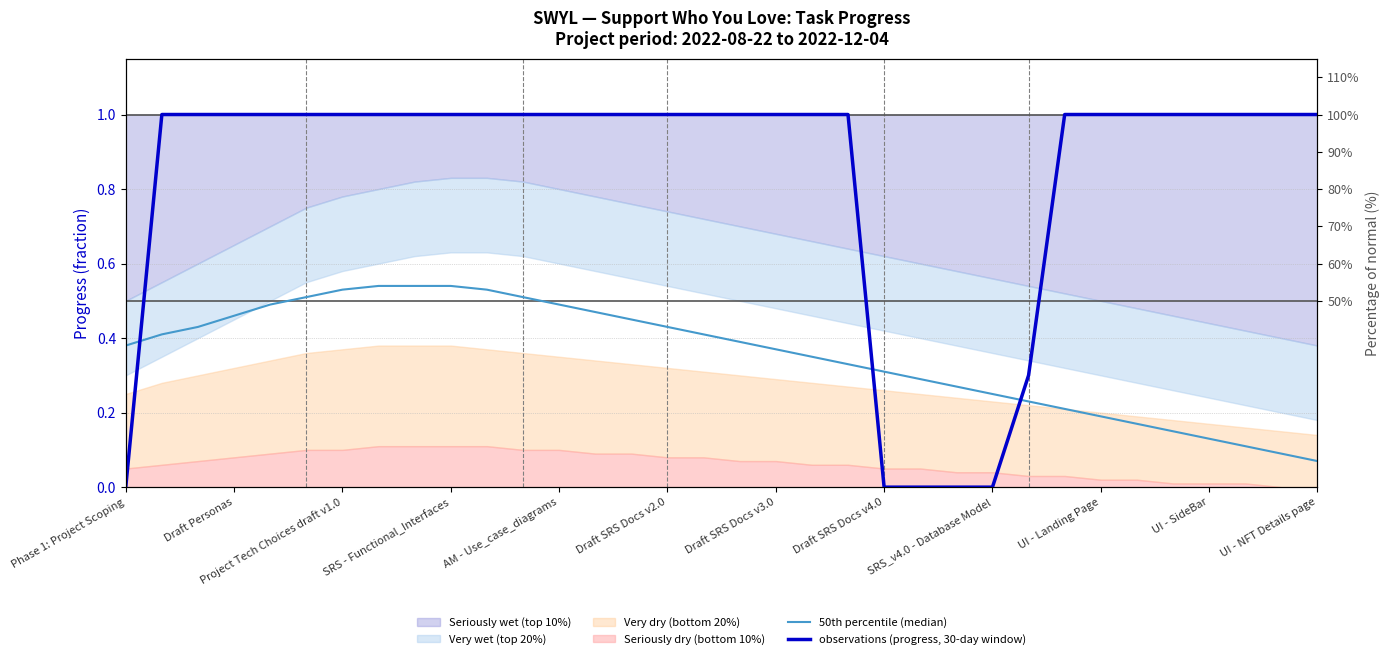

What is the value of the 50th percentile (median) point at the 3rd from the left?

0.4